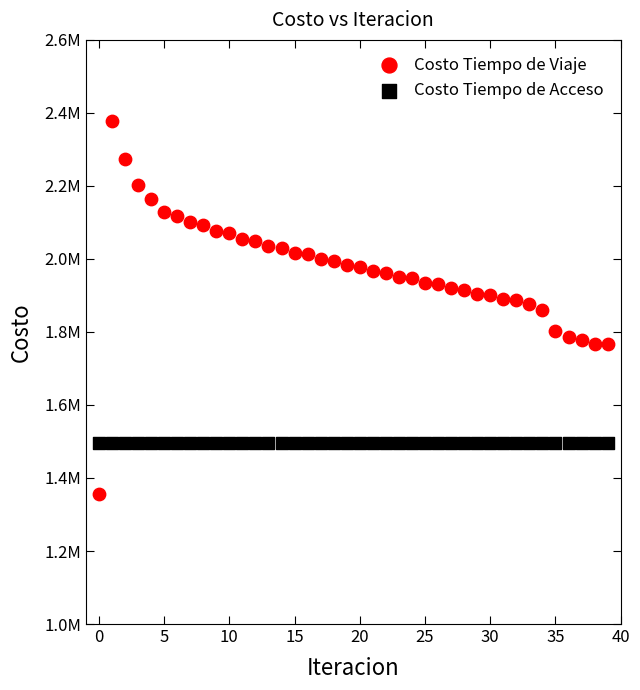

Which series reaches the minimum Y coordinate?

Costo Tiempo de Viaje